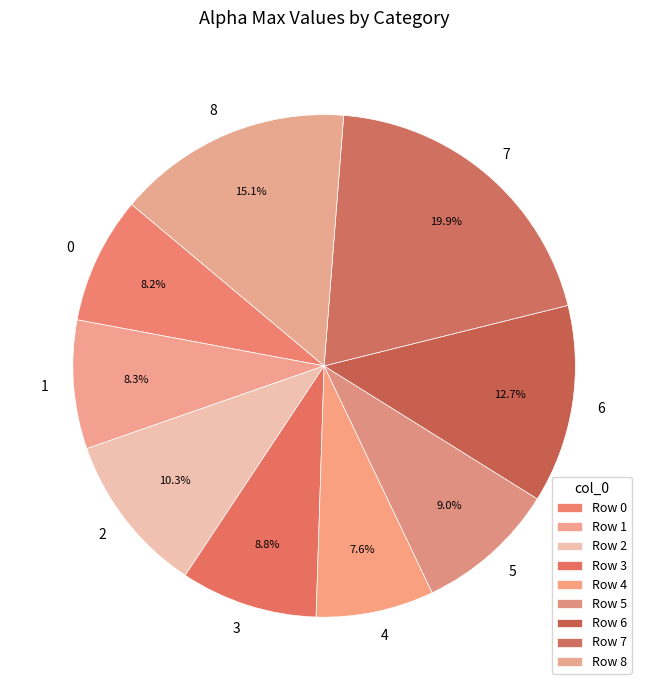

Is there a majority slice in this chart?

No